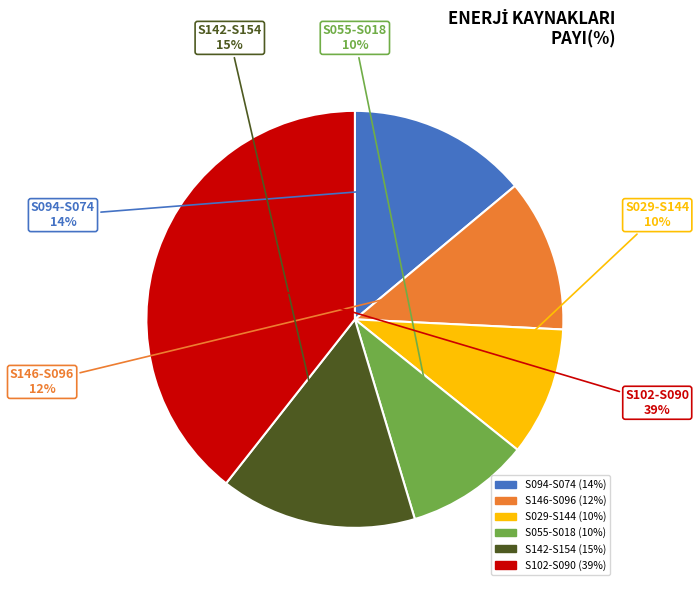

To the nearest percent, what is the average slice percentage?

17%